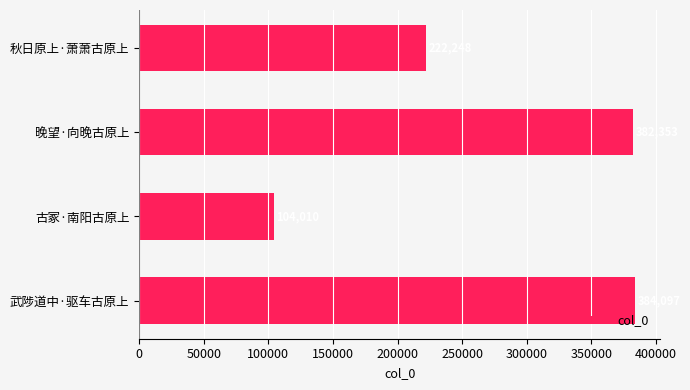

What is the difference between the maximum and minimum values?

280087